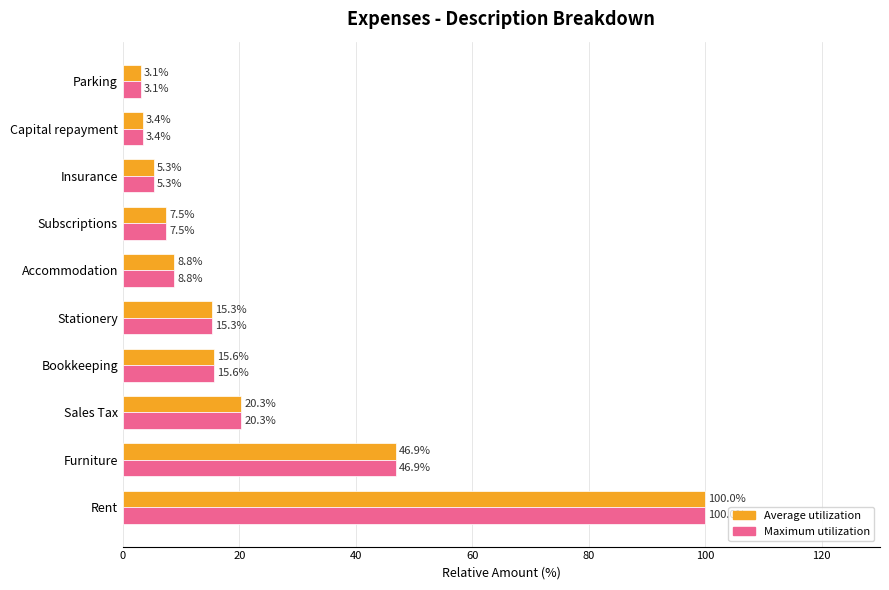

Rank the categories by Average utilization value from highest to lowest.

Rent, Furniture, Sales Tax, Bookkeeping, Stationery, Accommodation, Subscriptions, Insurance, Capital repayment, Parking